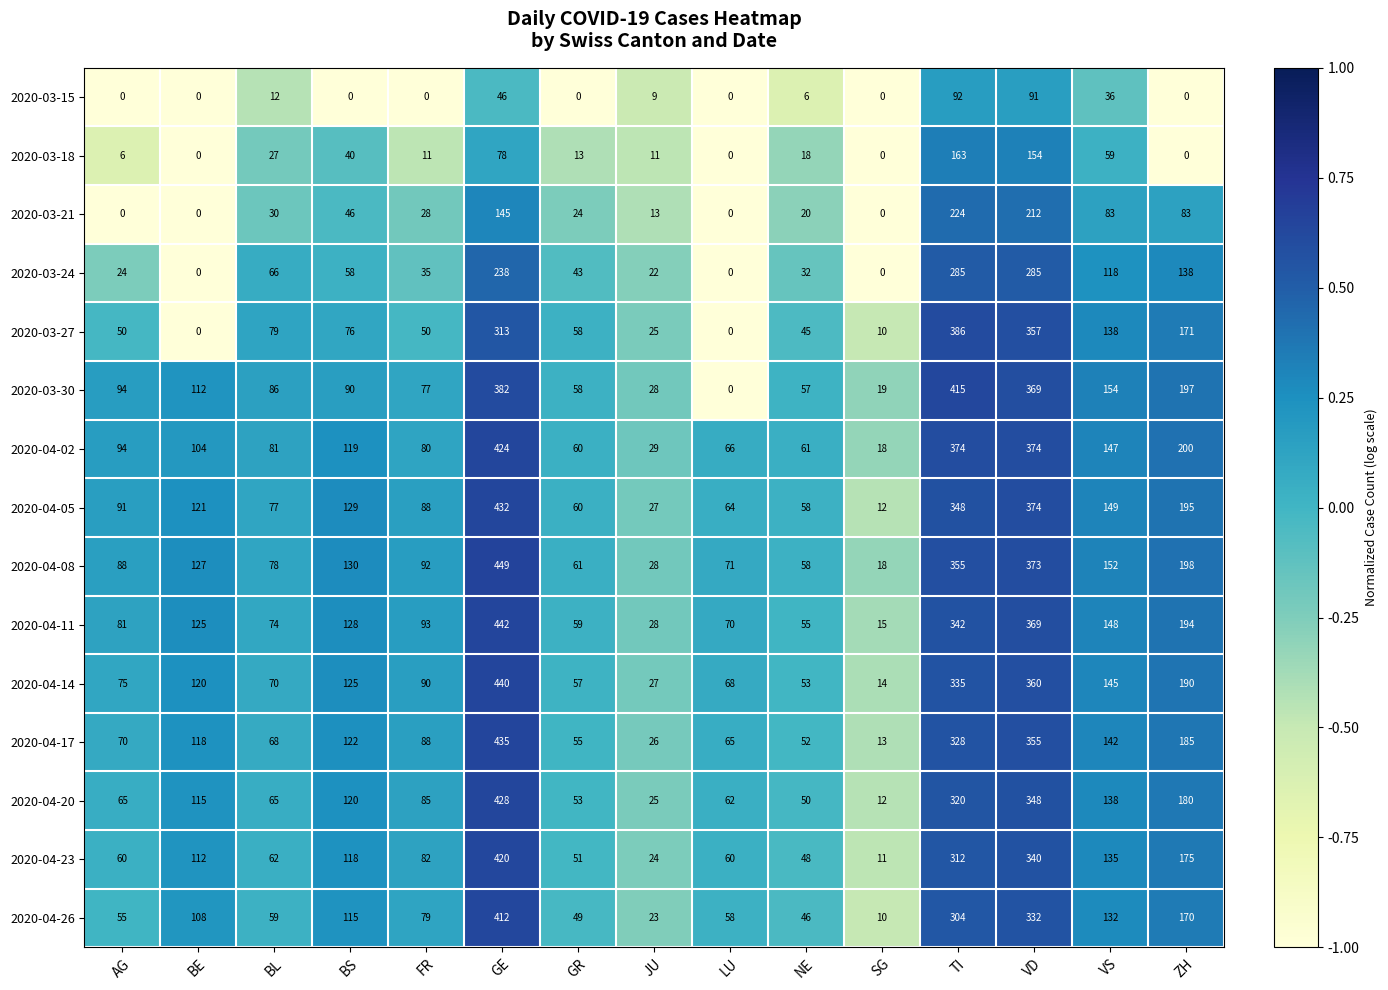

Count the number of categories in the chart.

15